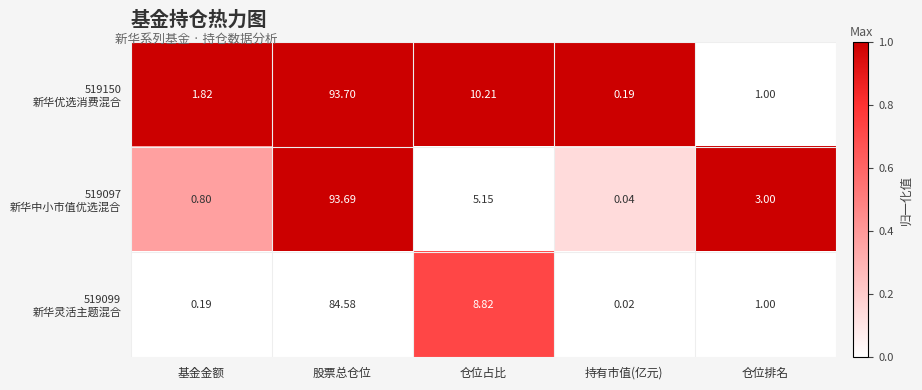

At which category is the sum across all series the highest?

股票总仓位